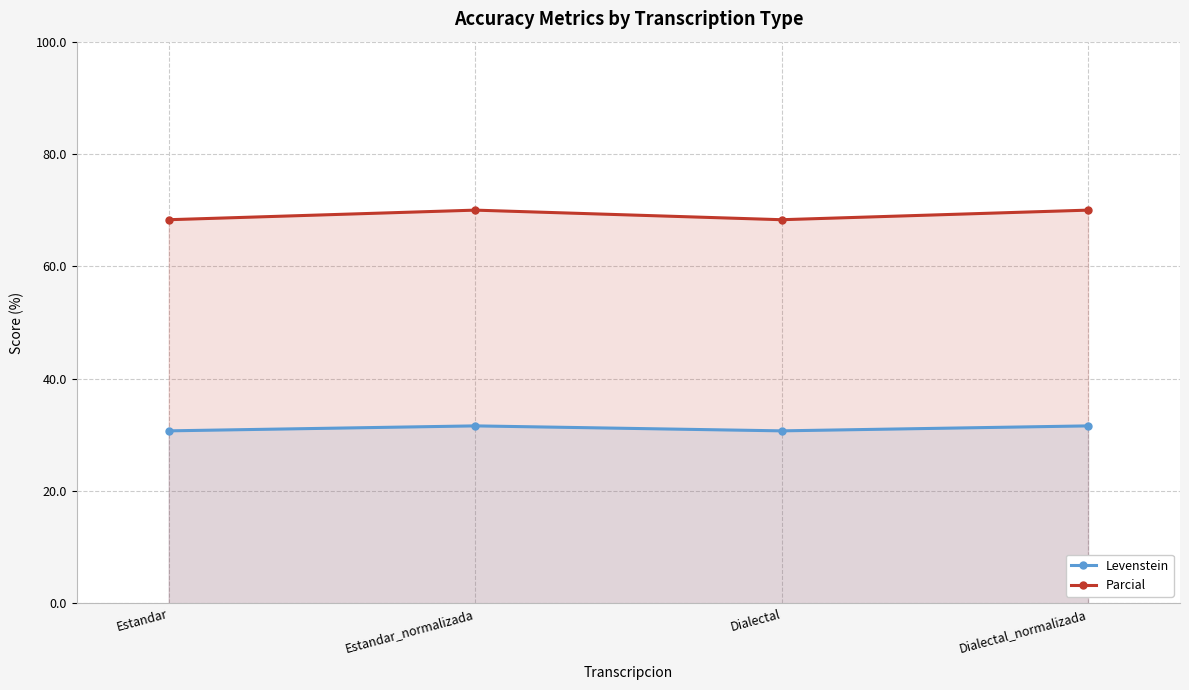

How many data points in Levenstein are less than 31?

2